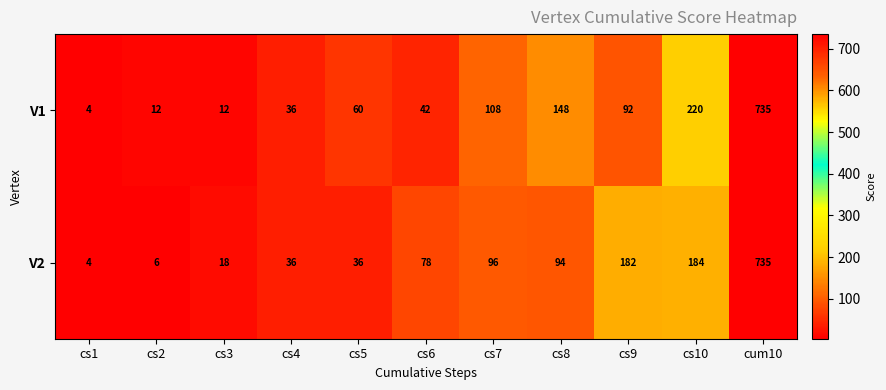

True or false: V1 has a value of 313 at cs10.

False